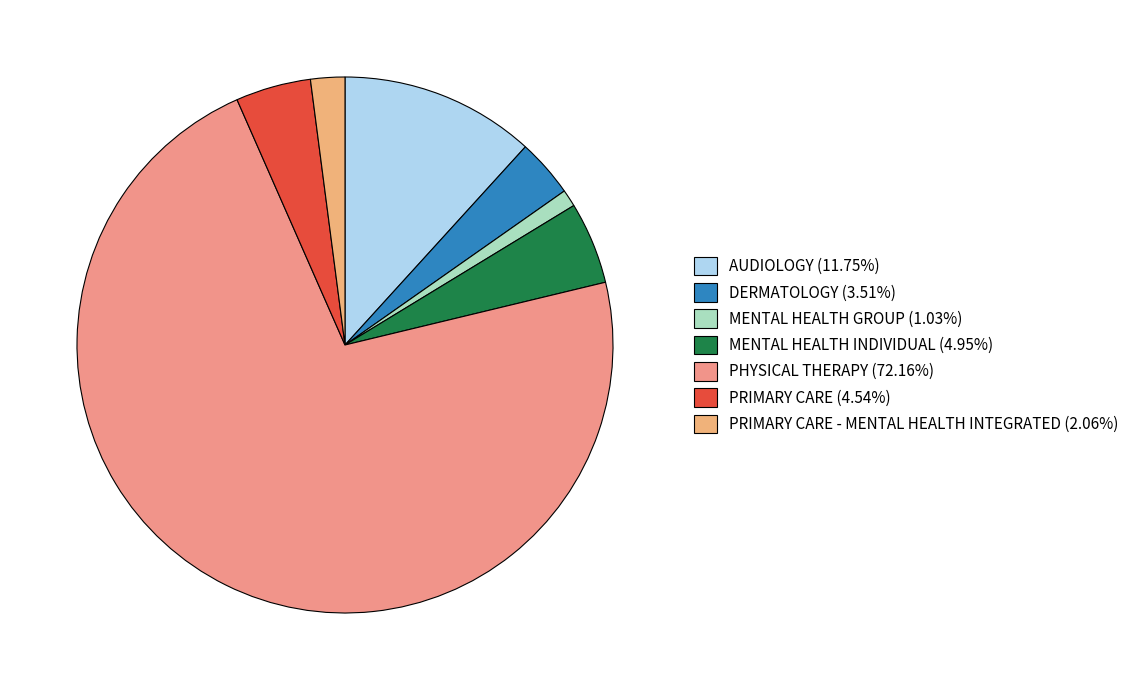

How many segments does this pie chart have?

7